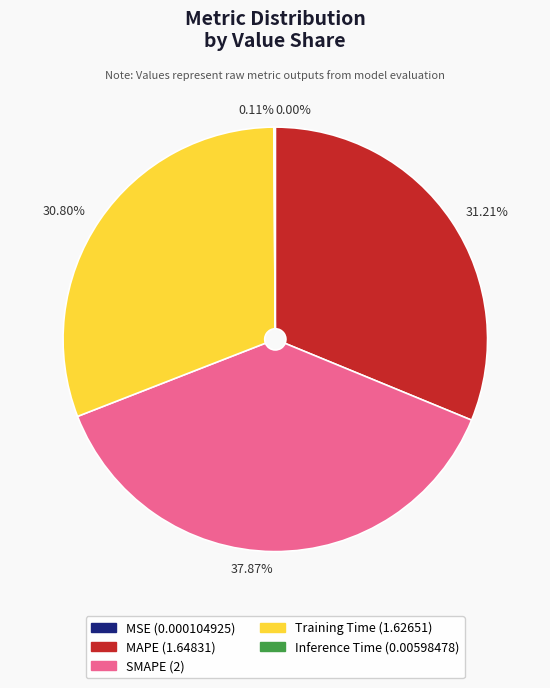

What percentage is the MAPE slice, to the nearest percent?

31%